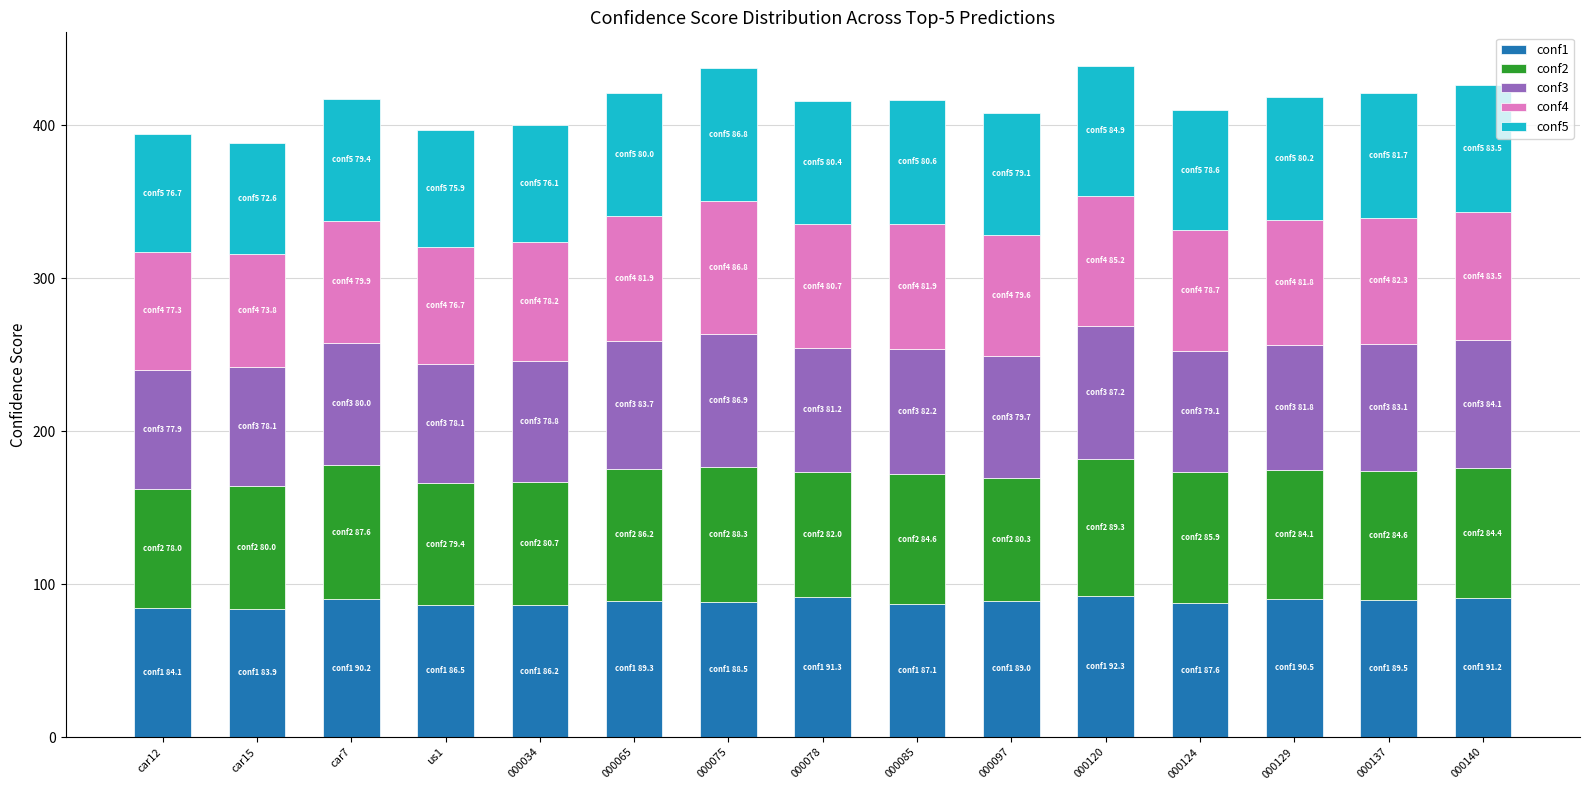

What is the total value across all series at 000129?

418.3